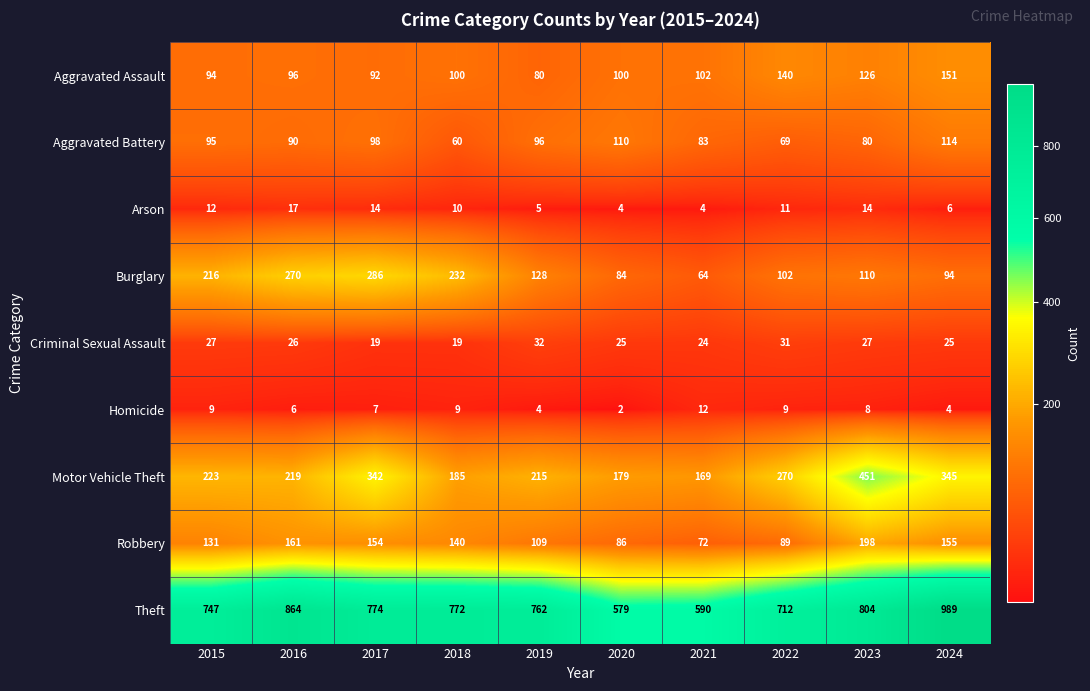

The value of Homicide at 2019 is 2. True or false?

False